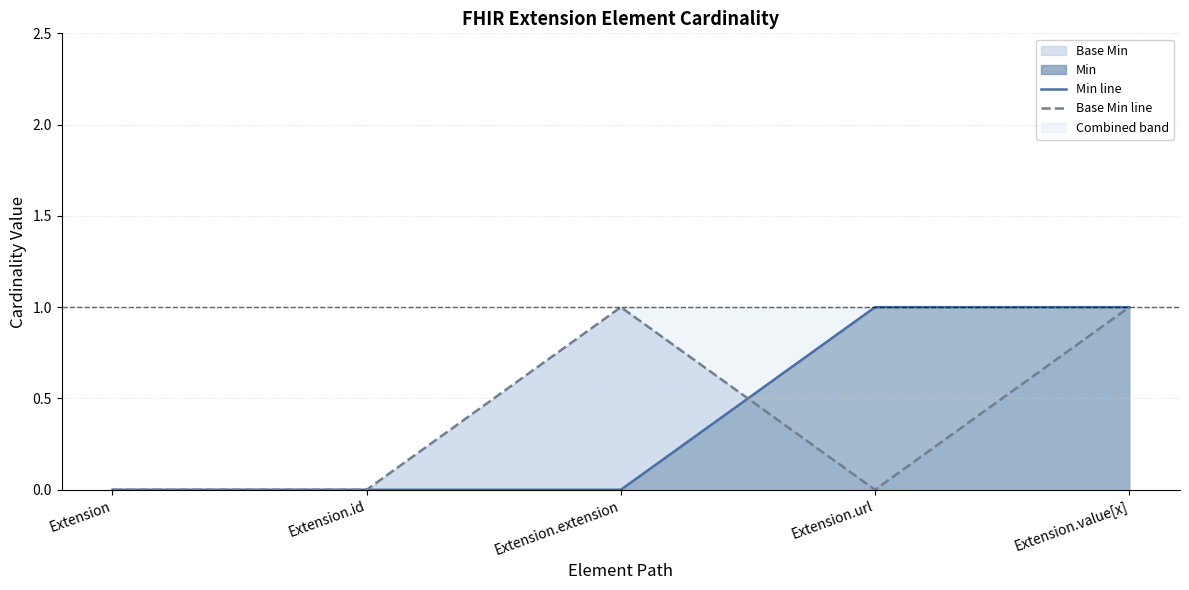

The value of Base Min line at Extension.url is 0. True or false?

False